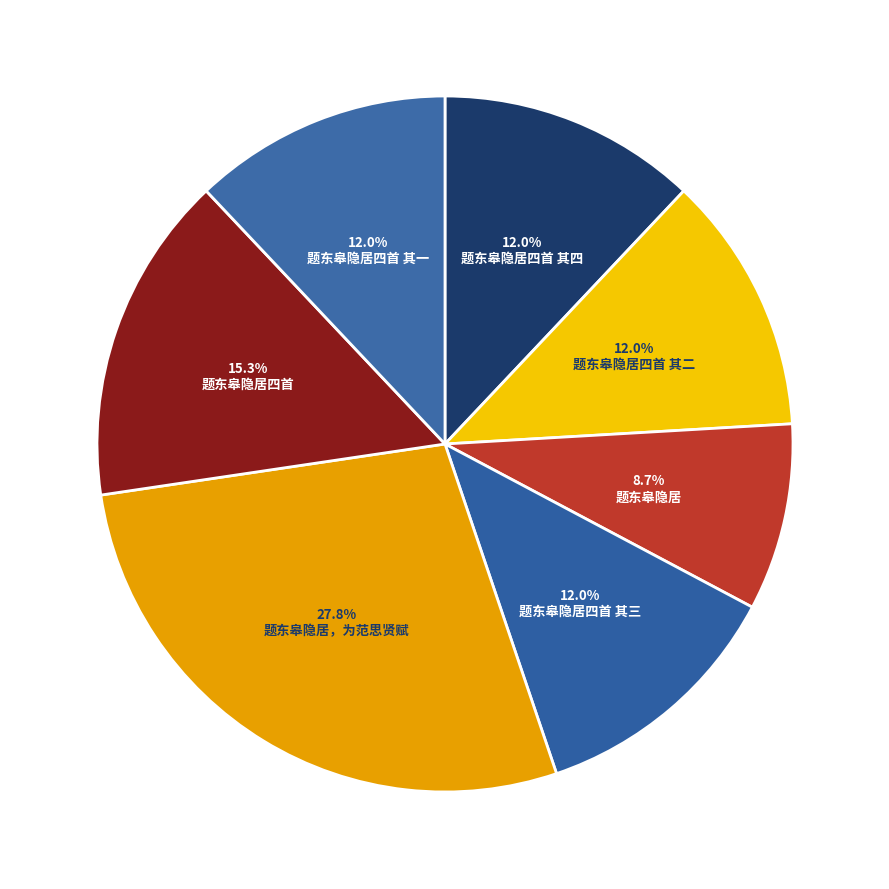

What is the change in value from 题东皋隐居，为范思贤赋 to 题东皋隐居四首 其一?

-705723